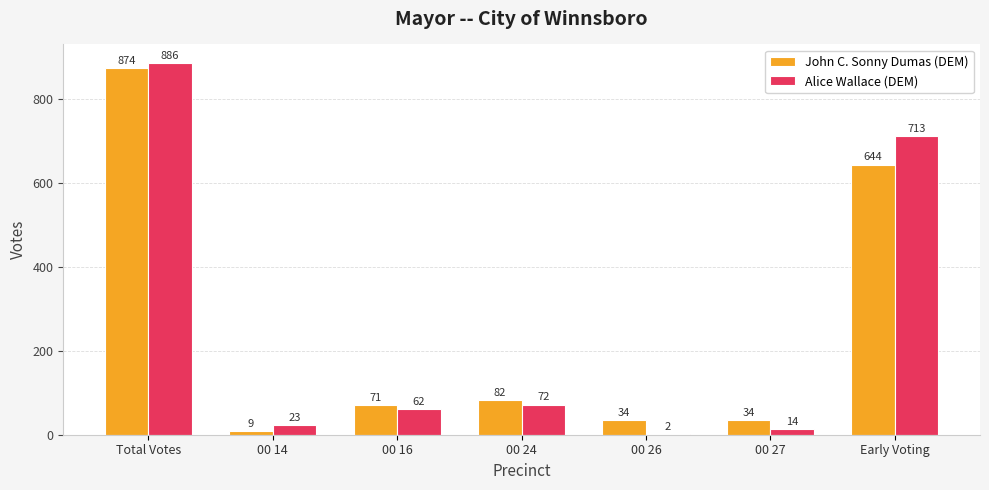

Is it true that Alice Wallace (DEM) equals 103 at 00 24?

False